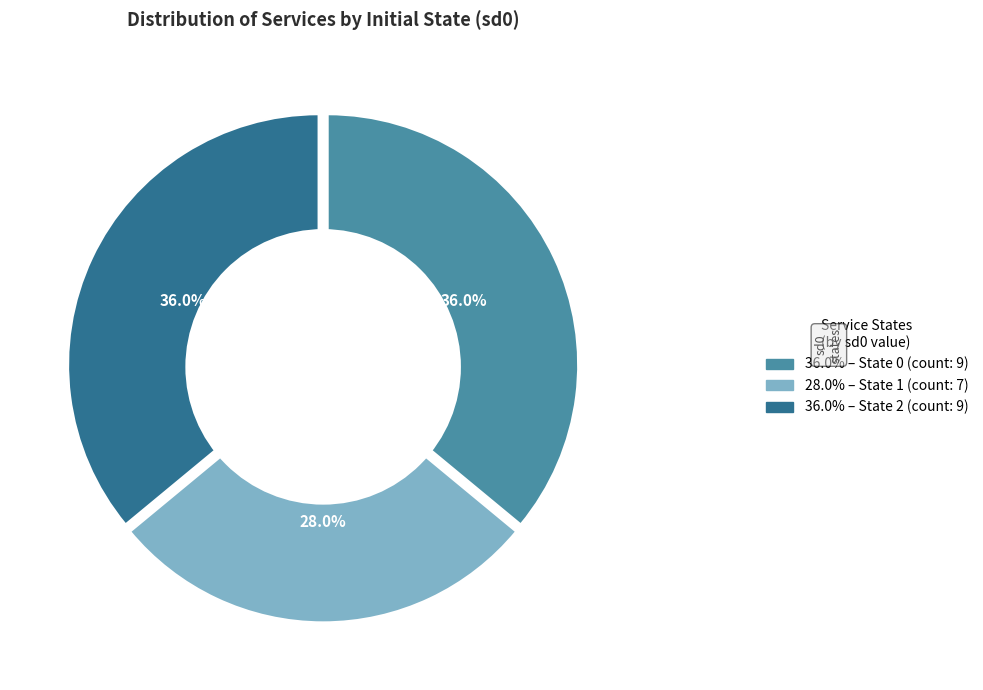

To the nearest percent, what is the average slice percentage?

33%